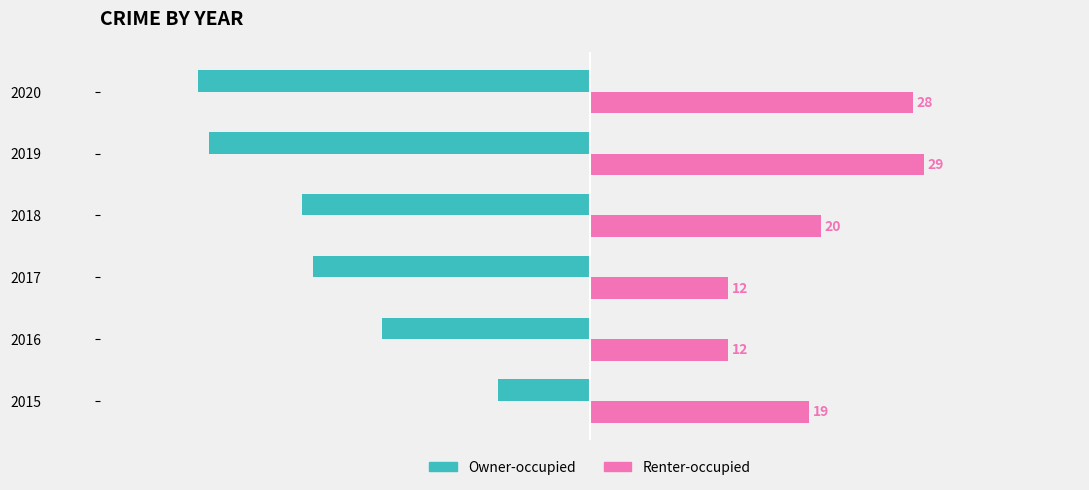

At how many categories does at least one series exceed 7?

6